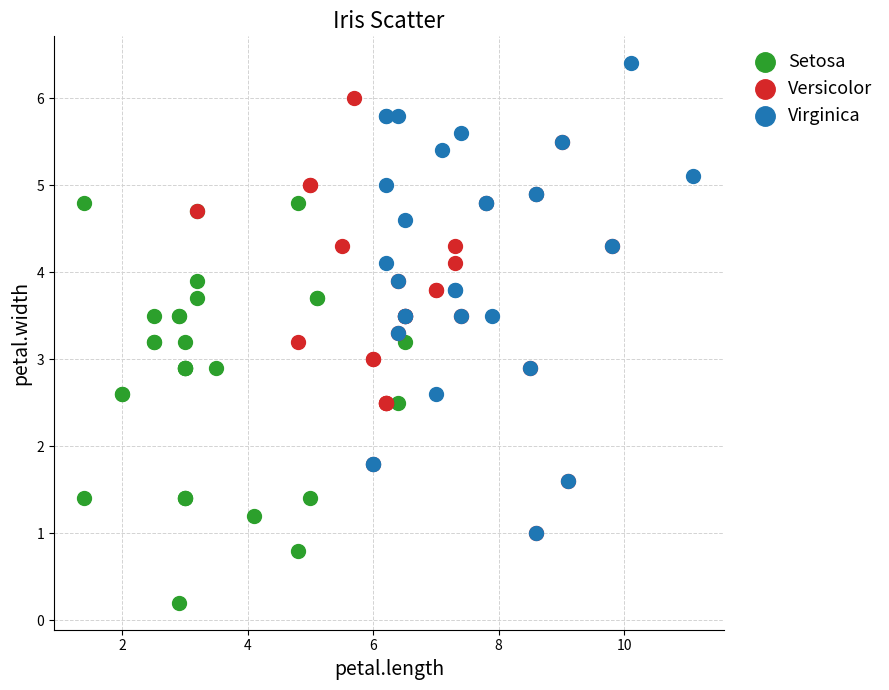

Which series contains the lowest Y value?

Setosa